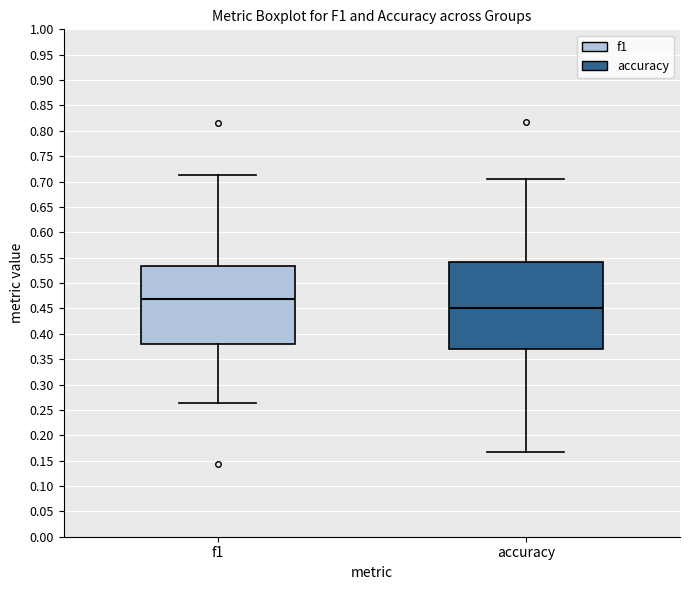

Reading left to right, transcribe this box plot: for each box, give where its median line is, the range the box spans, and where its two whiskers end, as read against the y-axis. The values are not printed on the chart, so give them approximately, as read against the axis.

f1: median 0.470, box 0.380 to 0.535, whiskers 0.265 to 0.715
accuracy: median 0.450, box 0.370 to 0.540, whiskers 0.165 to 0.705